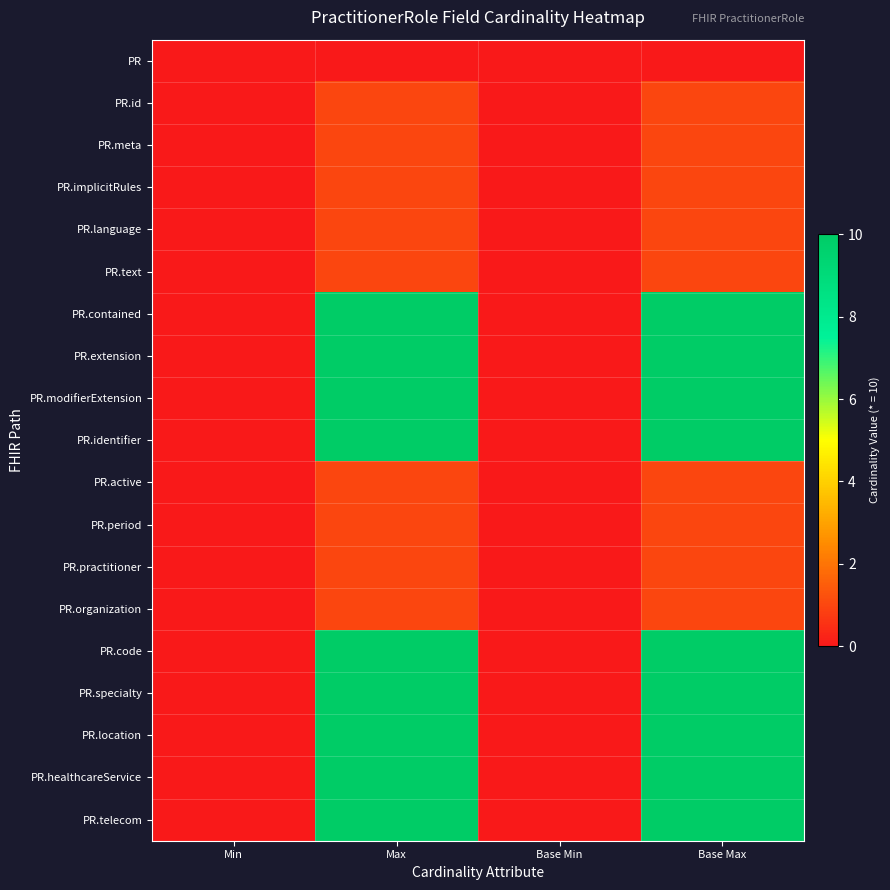

Count the number of data series in this chart.

19